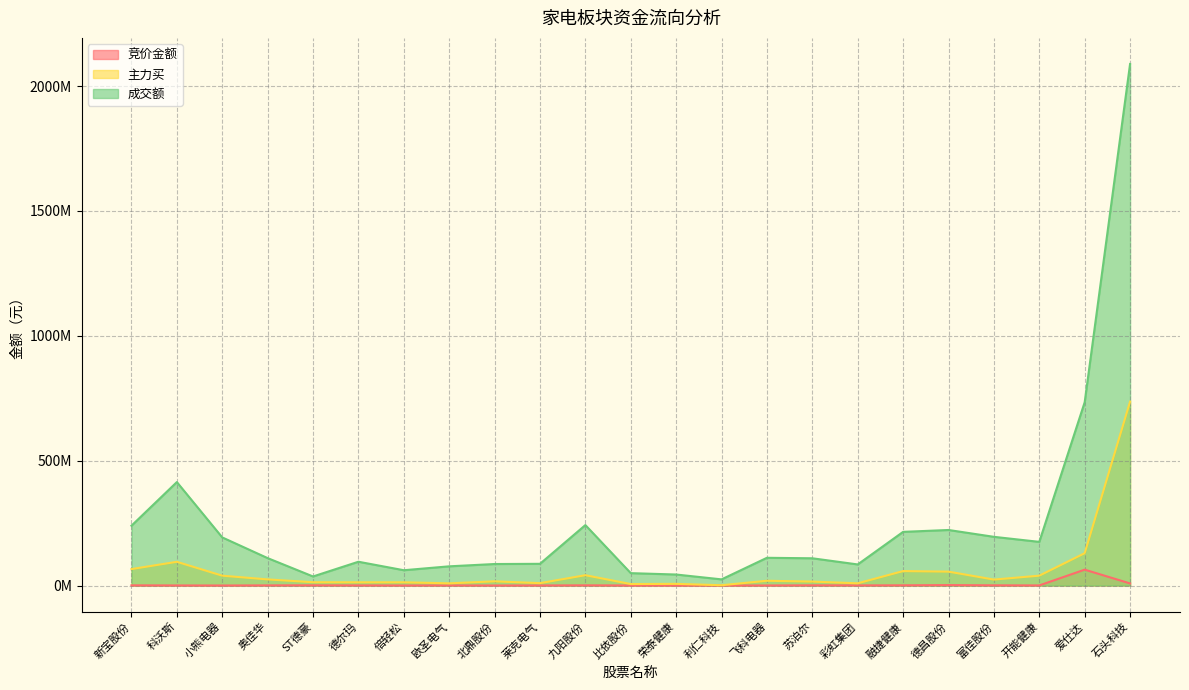

What is the total value across all series at 比依股份?

55964918